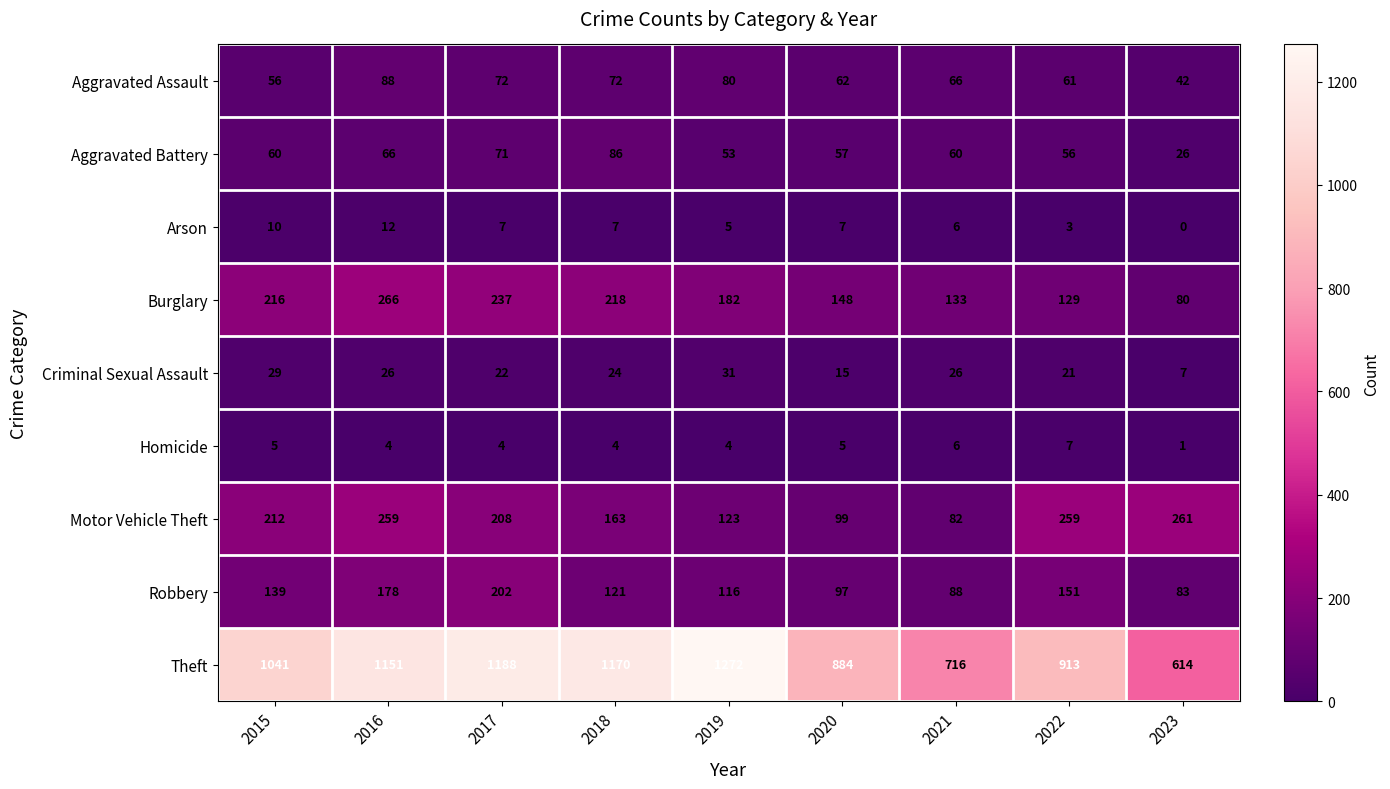

What is the maximum value shown in the chart?

1272